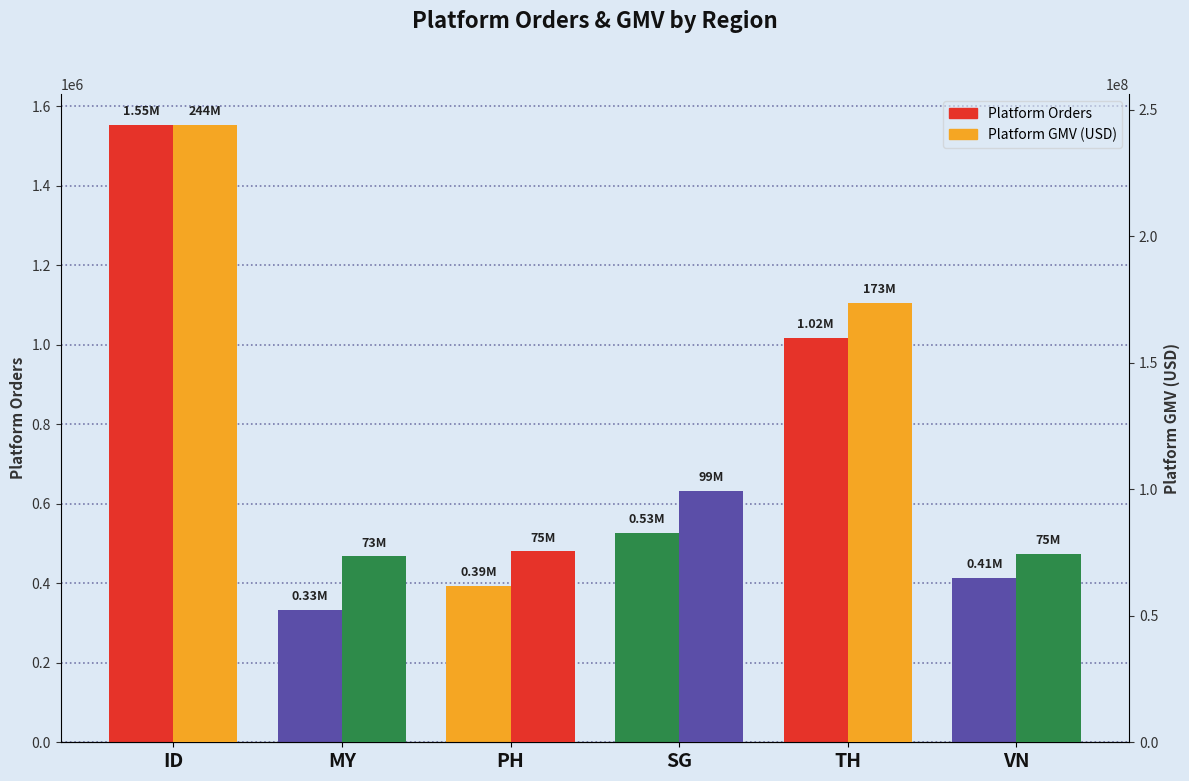

Between ID and PH, which series saw the biggest shift?

Platform GMV (USD)